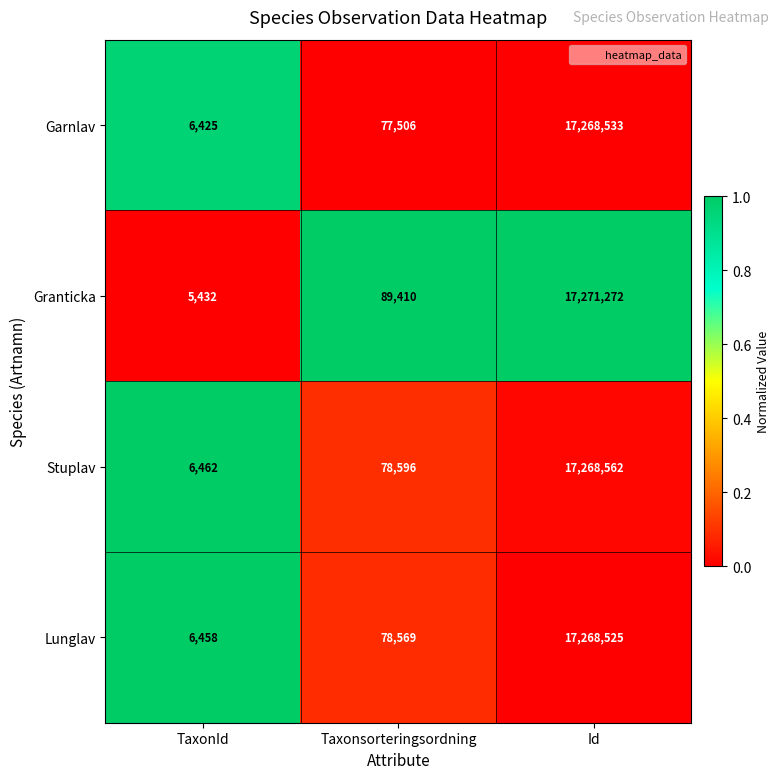

What is the maximum value shown in the chart?

17271272